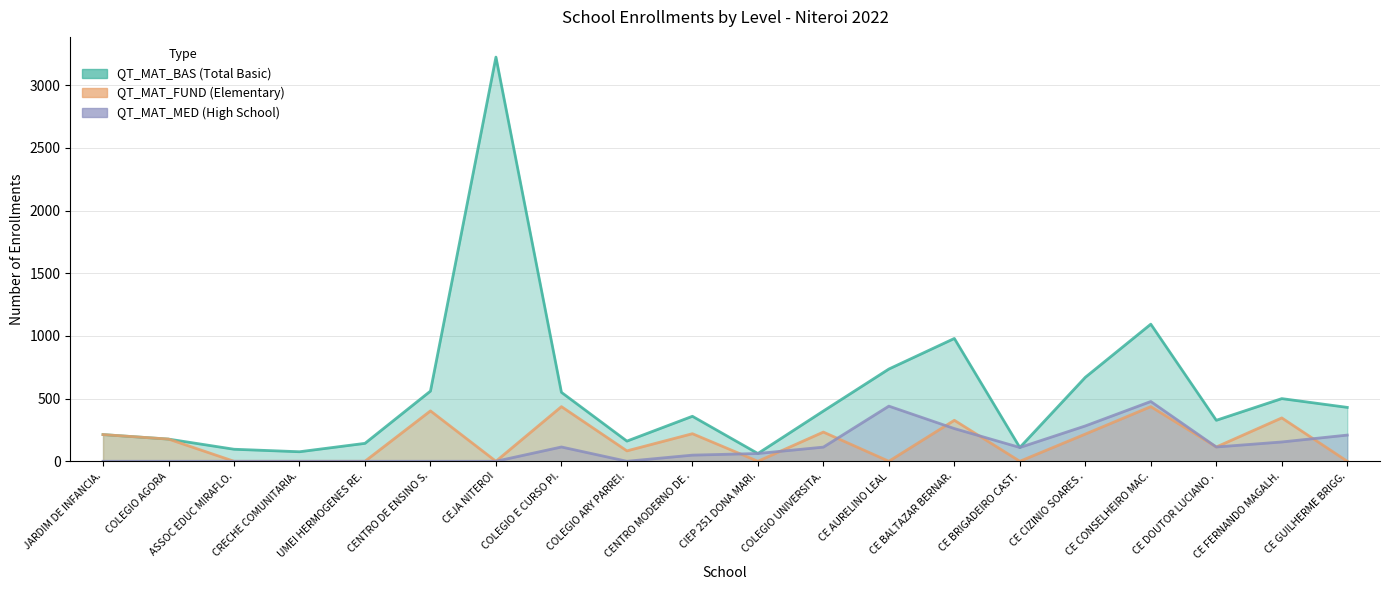

True or false: QT_MAT_BAS has a value of 1468 at CE CONSELHEIRO MAC..

False